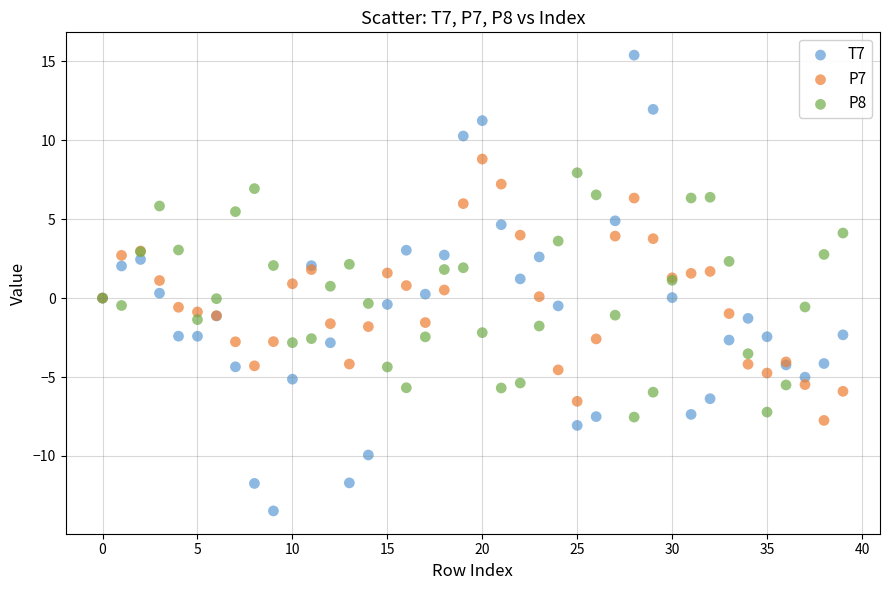

Which series has the widest spread of Y values?

T7